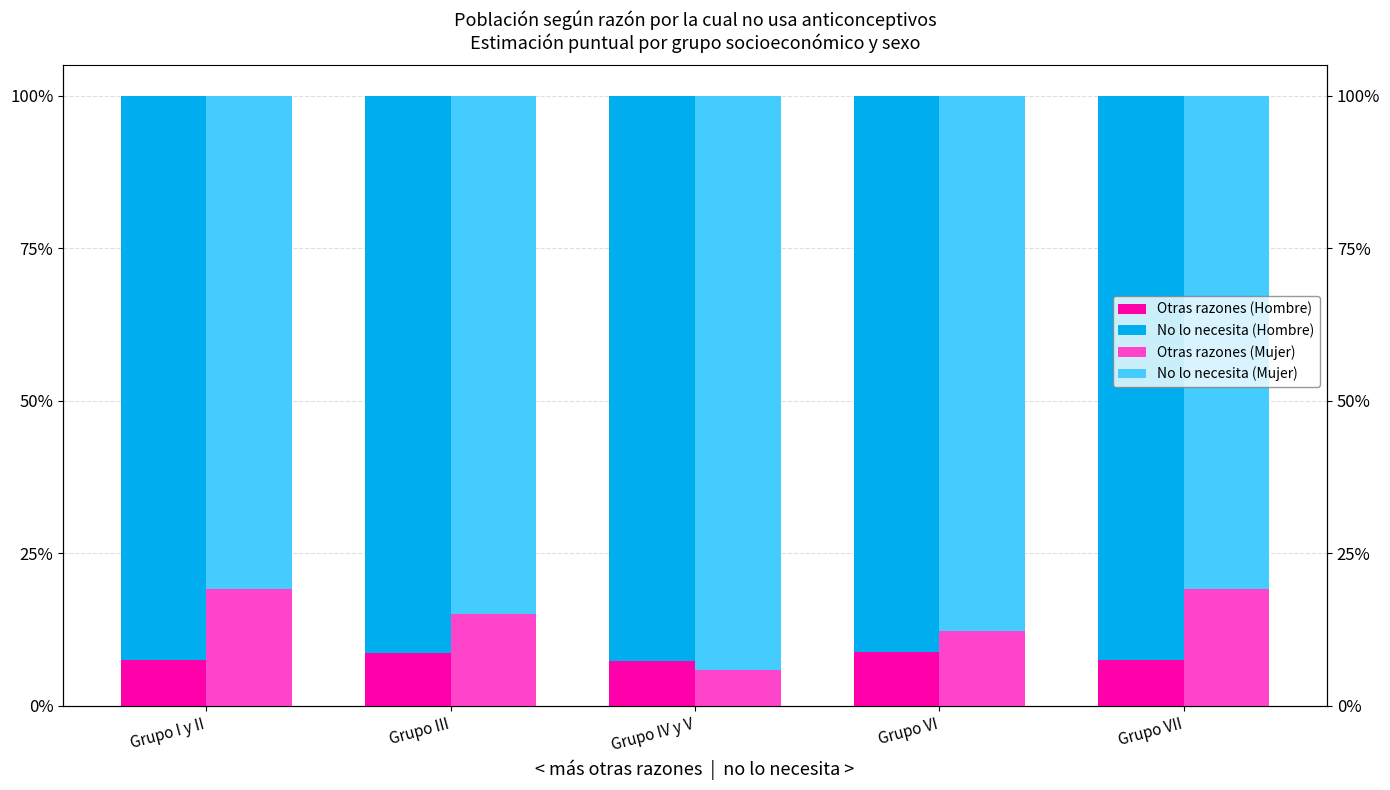

Reading left to right, transcribe all the data shown in this chart.

Otras razones (Hombre): 0.1	0.1	0.1	0.1	0.1
No lo necesita (Hombre): 0.9	0.9	0.9	0.9	0.9
Otras razones (Mujer): 0.2	0.1	0.1	0.1	0.2
No lo necesita (Mujer): 0.8	0.9	0.9	0.9	0.8